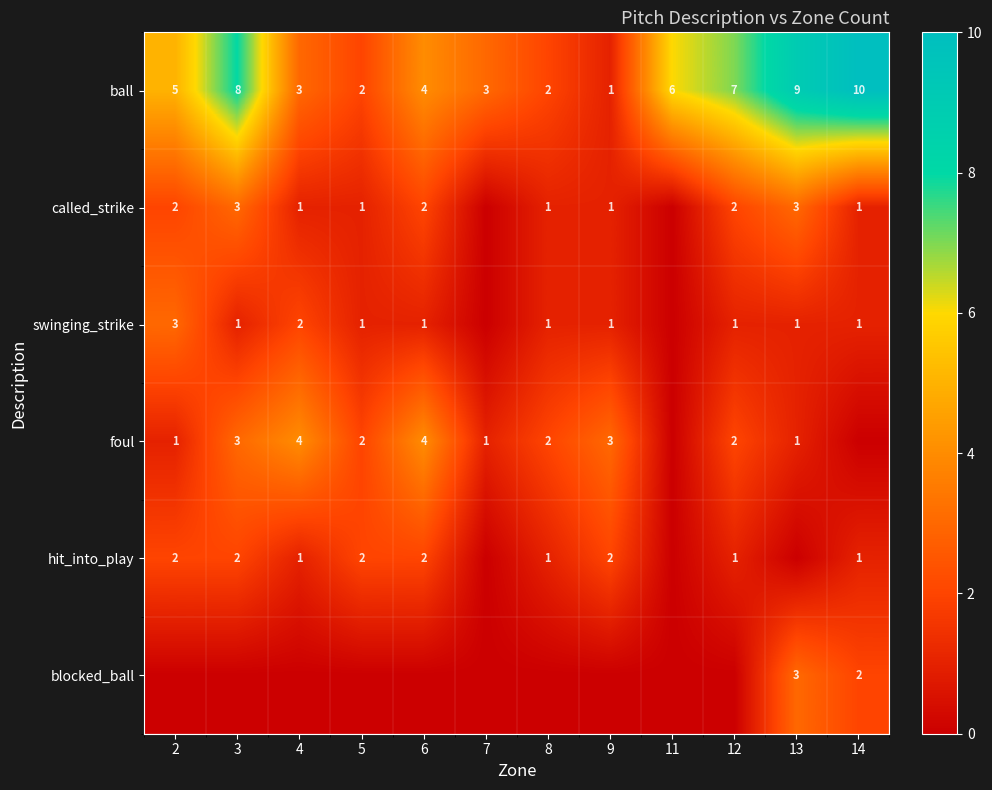

True or false: ball has a value of 4 at 14.

False